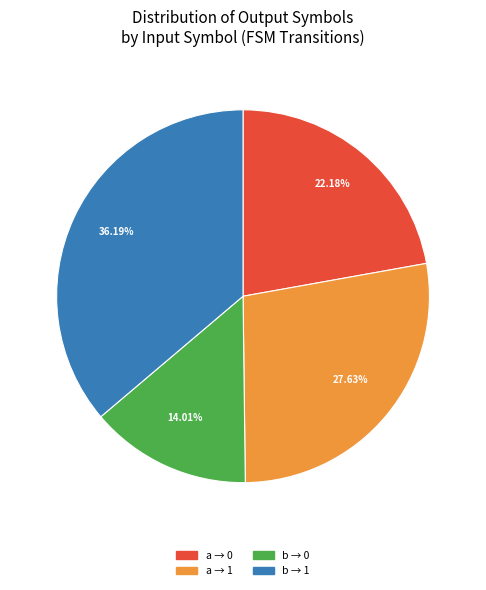

Is there any slice that represents more than half of the pie?

No